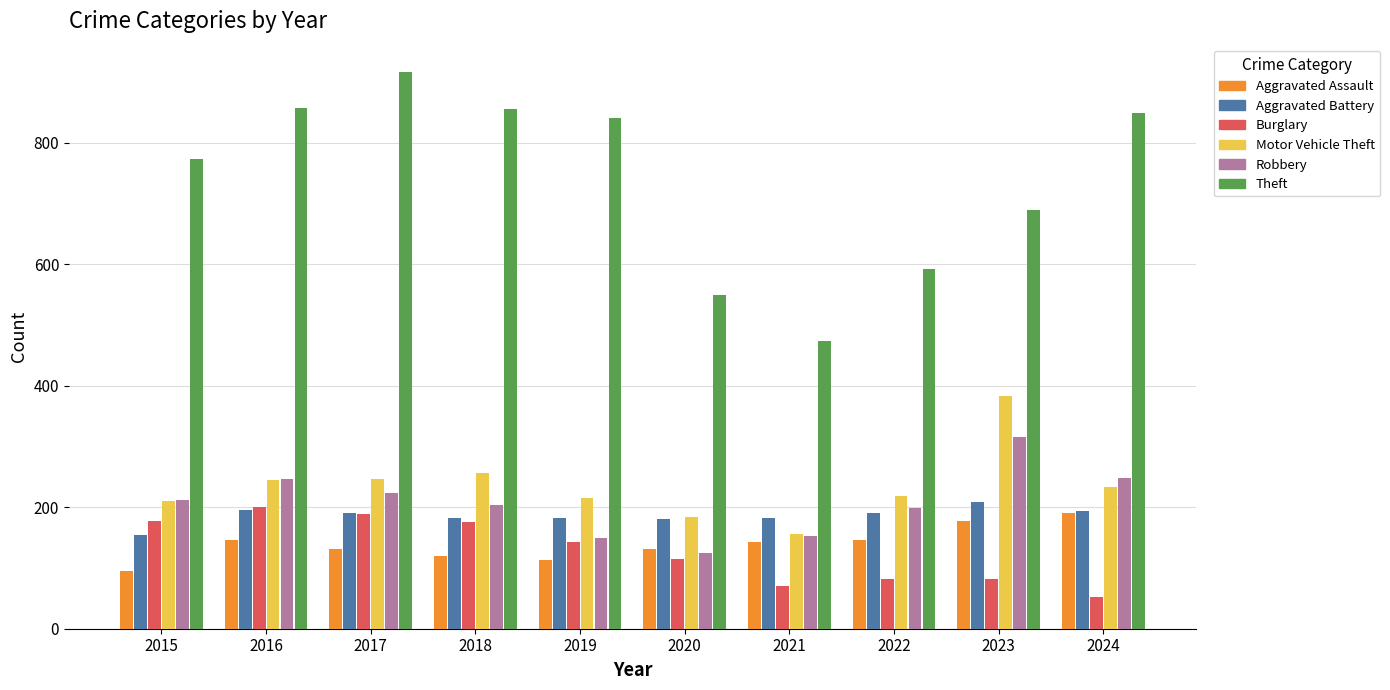

How many values in the Aggravated Assault series are below 142?

5